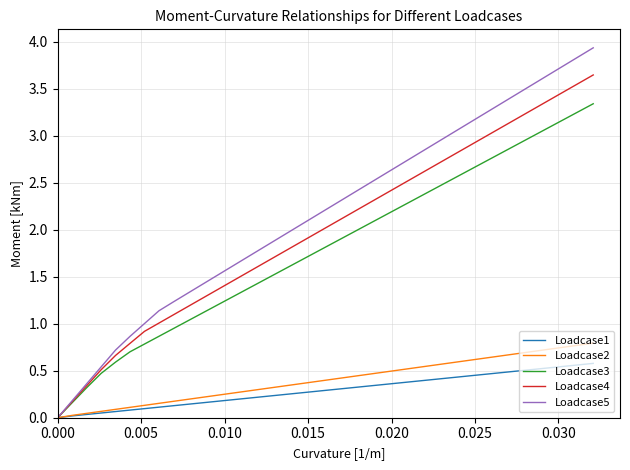

Which series has the largest total across all categories?

Loadcase5